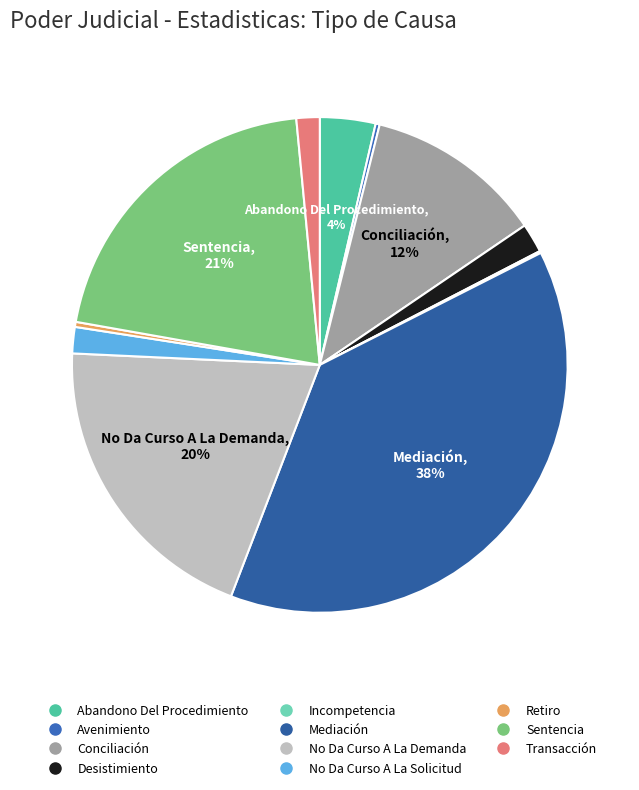

The Mediación slice represents 38% of the pie. True or false?

True